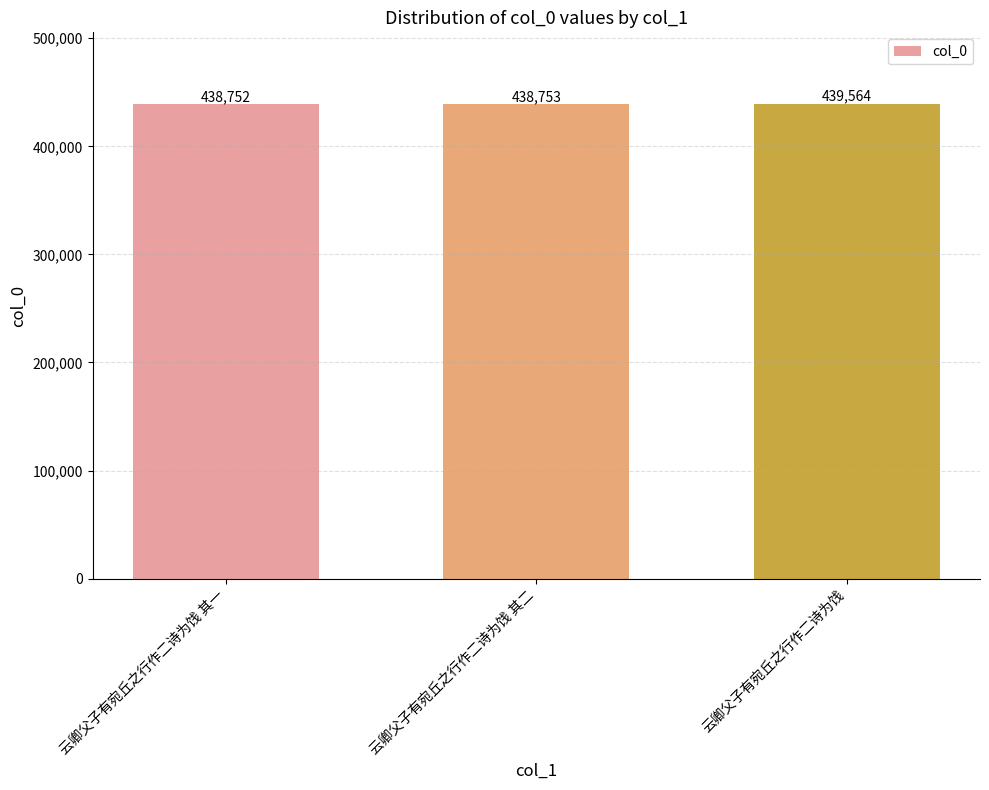

At which label is the value closest to 439158?

云卿父子有宛丘之行作二诗为饯 其二